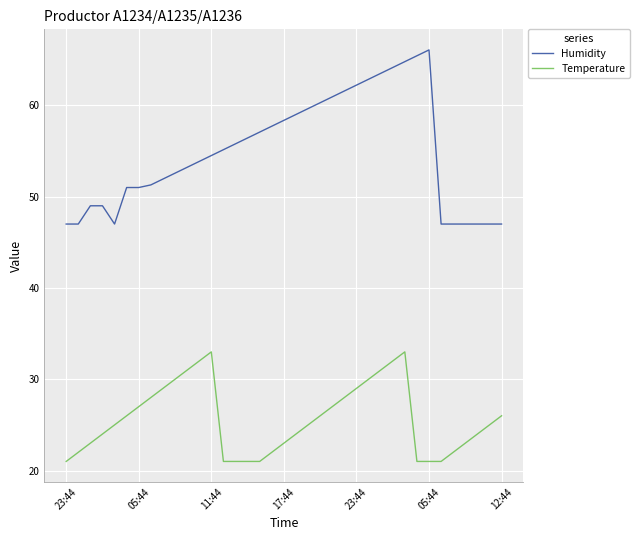

Which series has the largest total across all categories?

Humidity